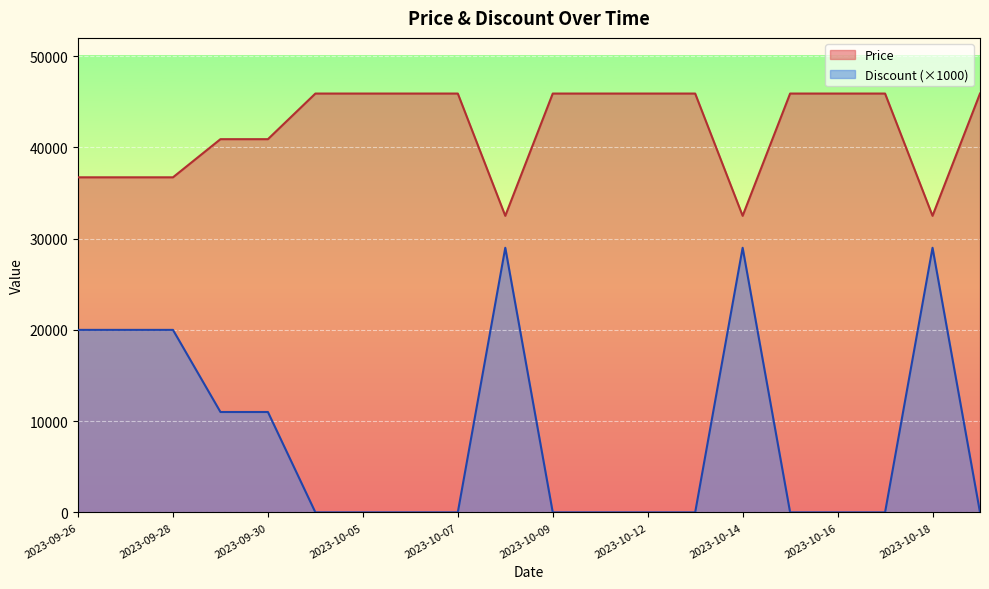

At 2023-10-13, list the series in order from largest to smallest.

Price, Discount